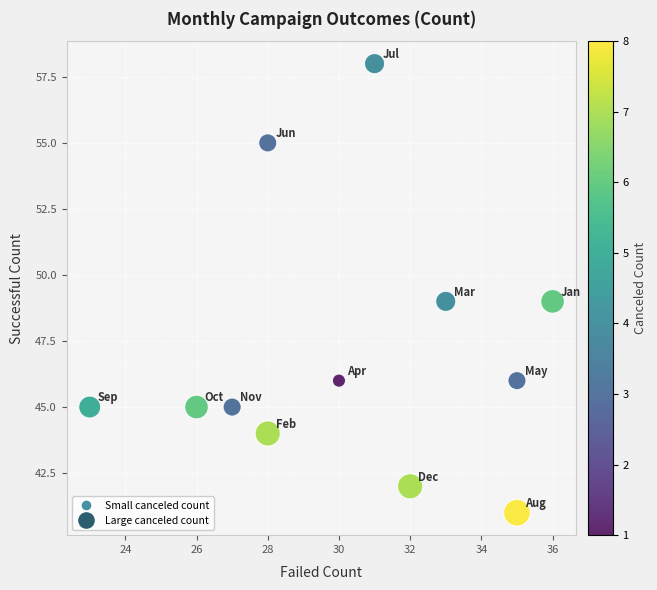

What is the range of Y values (max minus min)?

17